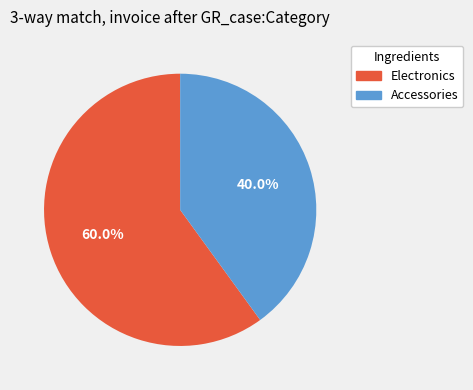

True or false: Accessories accounts for 34% of the total.

False